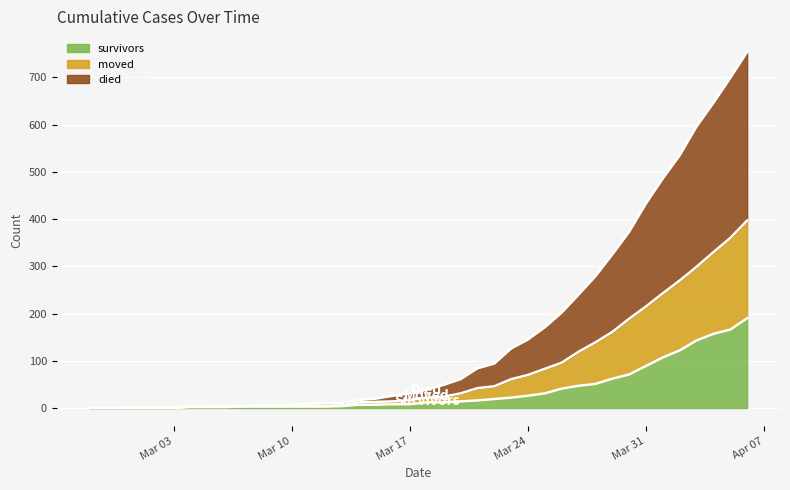

At which category is the sum across all series the highest?

2020-04-06